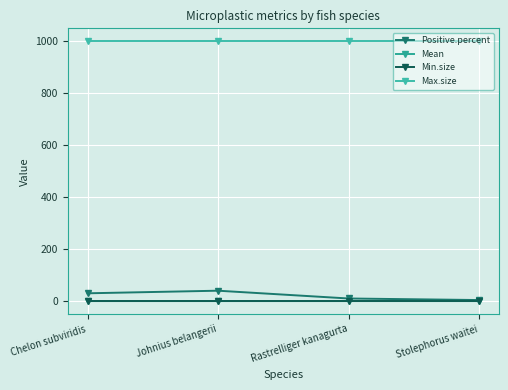

Which series has the largest range (max minus min)?

Positive.percent